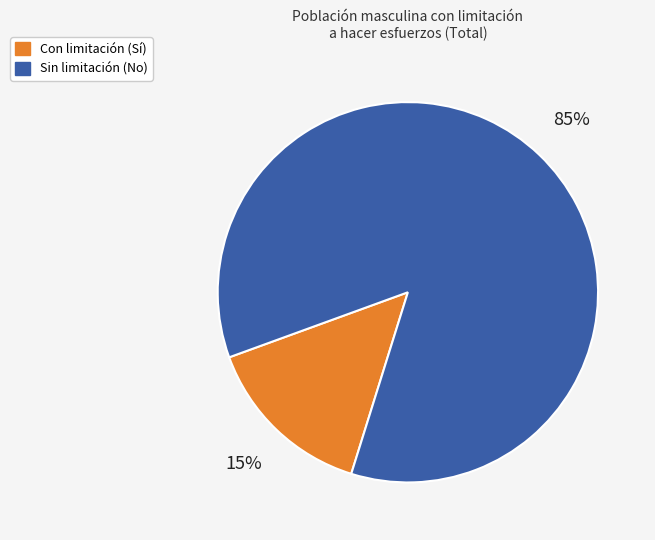

Is there a majority slice in this chart?

Yes